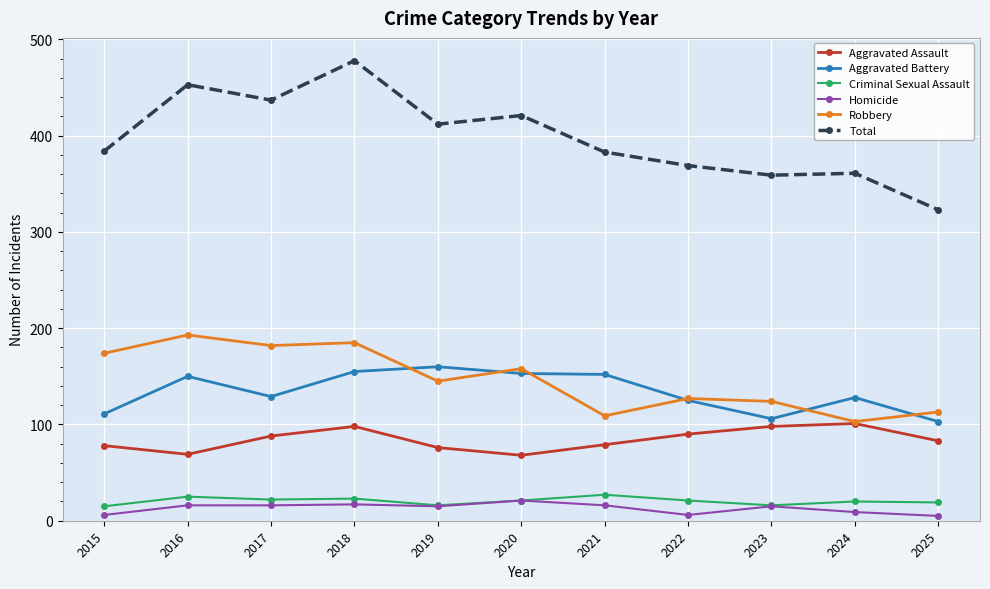

What is the difference between the maximum and minimum values in the Total series?

155